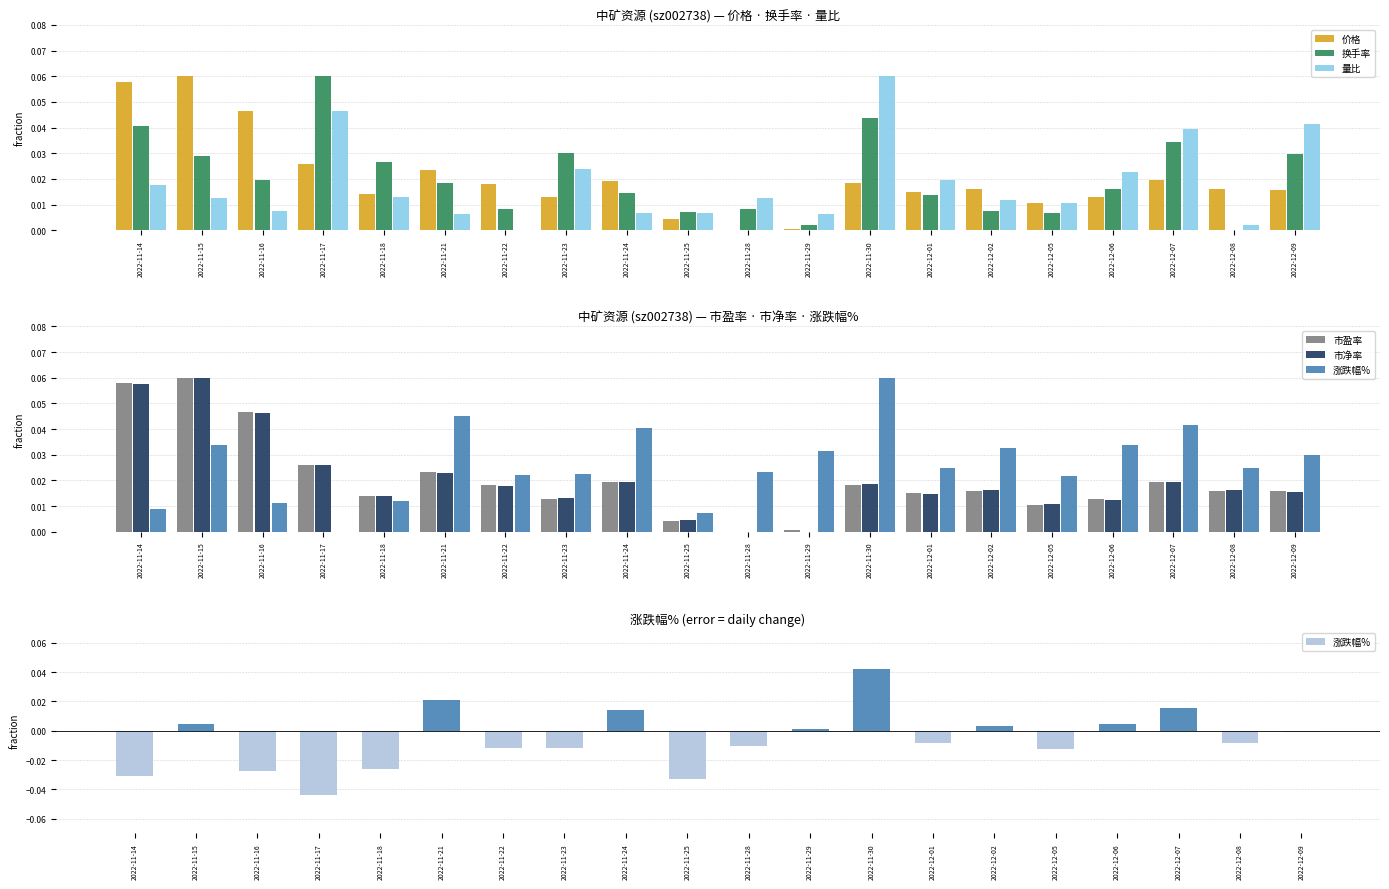

Does the chart contain any negative values?

Yes